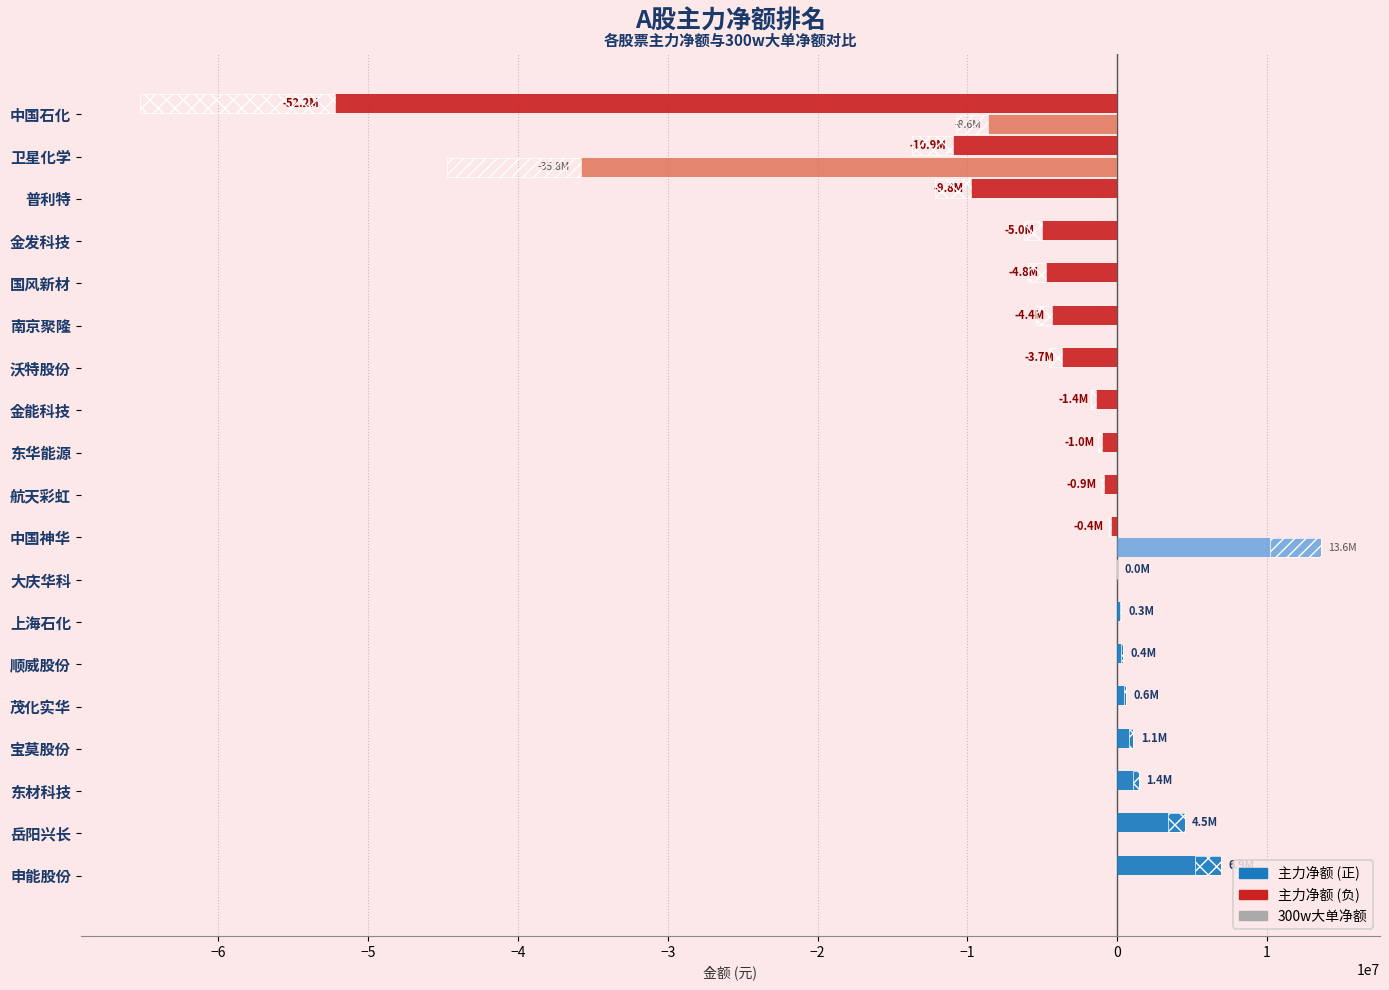

At 东材科技, list the series in order from smallest to largest.

300w大单净额, 主力净额